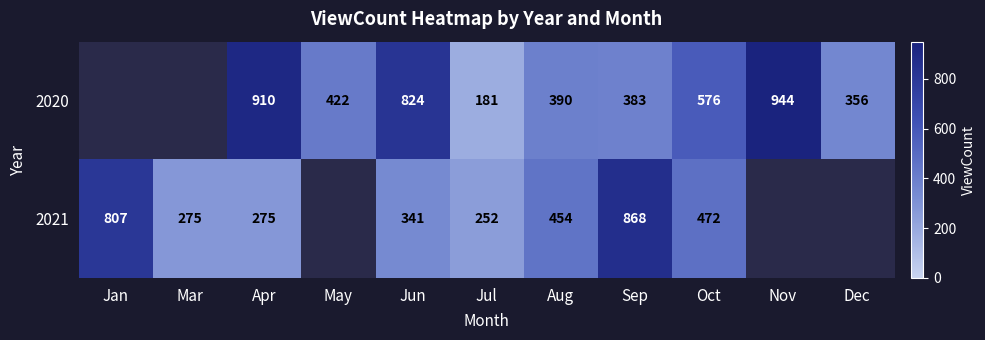

The 2020 series shows 383 at Sep. True or false?

True